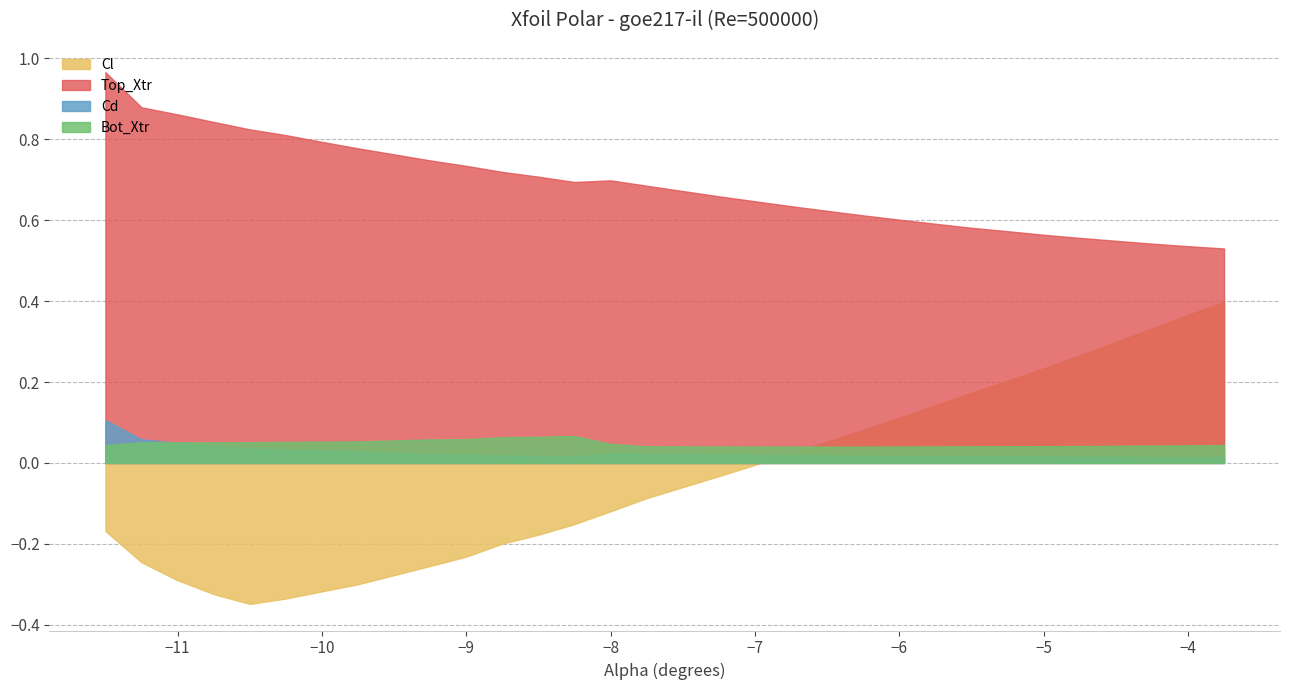

How many series are shown in this chart?

4